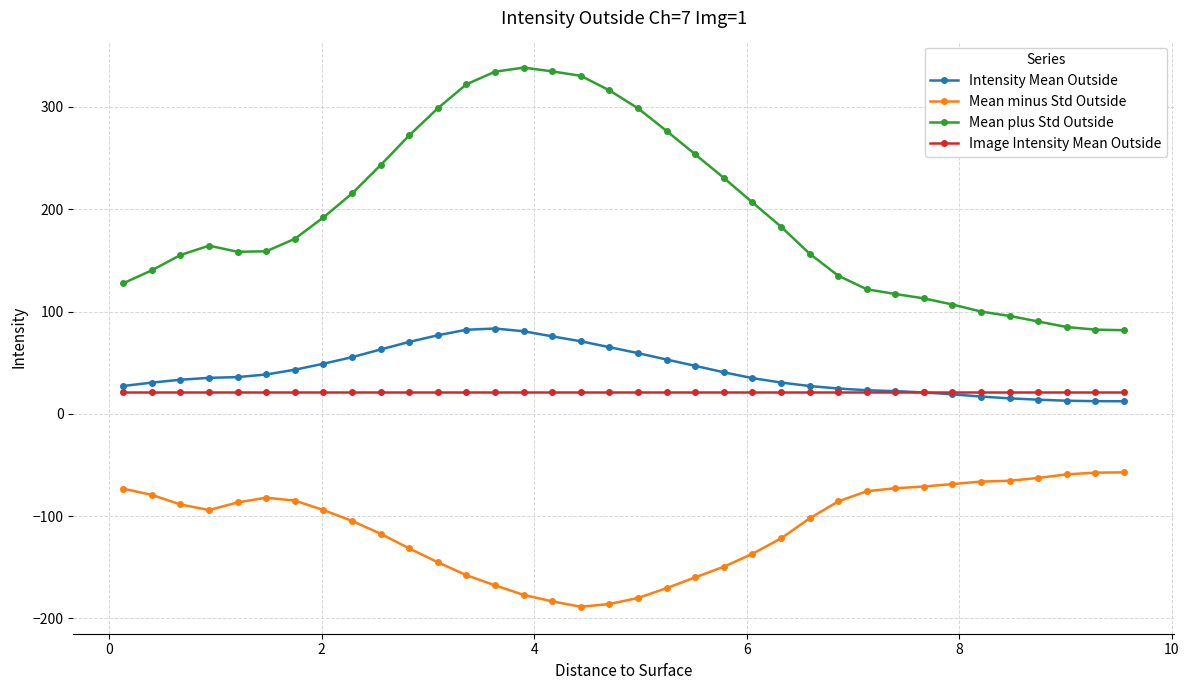

What is the maximum value for Mean plus Std Outside?

338.4